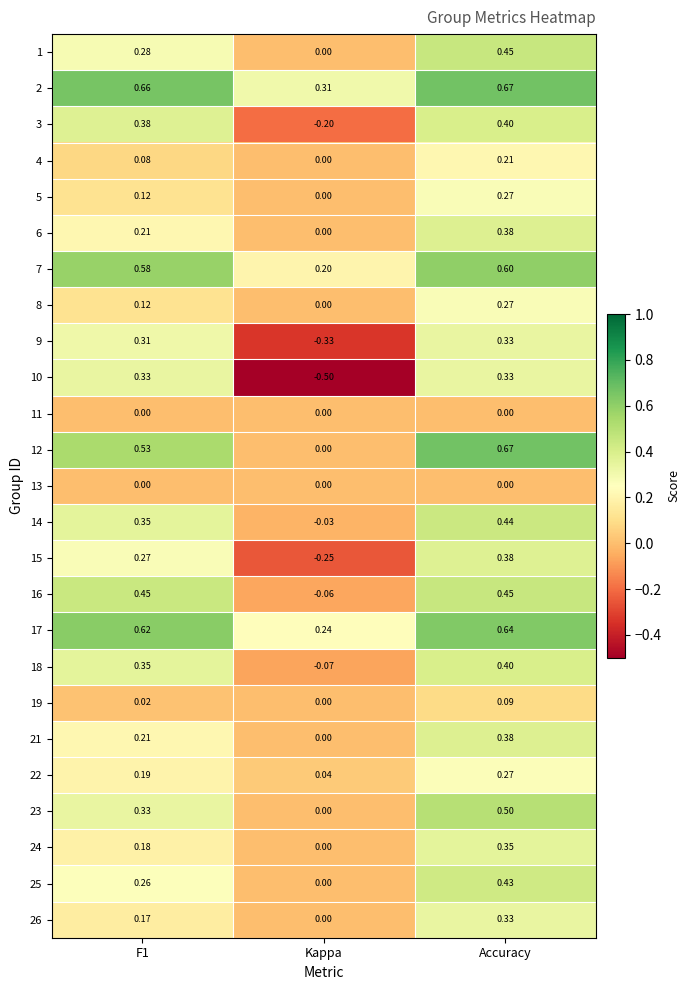

Which category has the highest value in the 1 series?

Accuracy